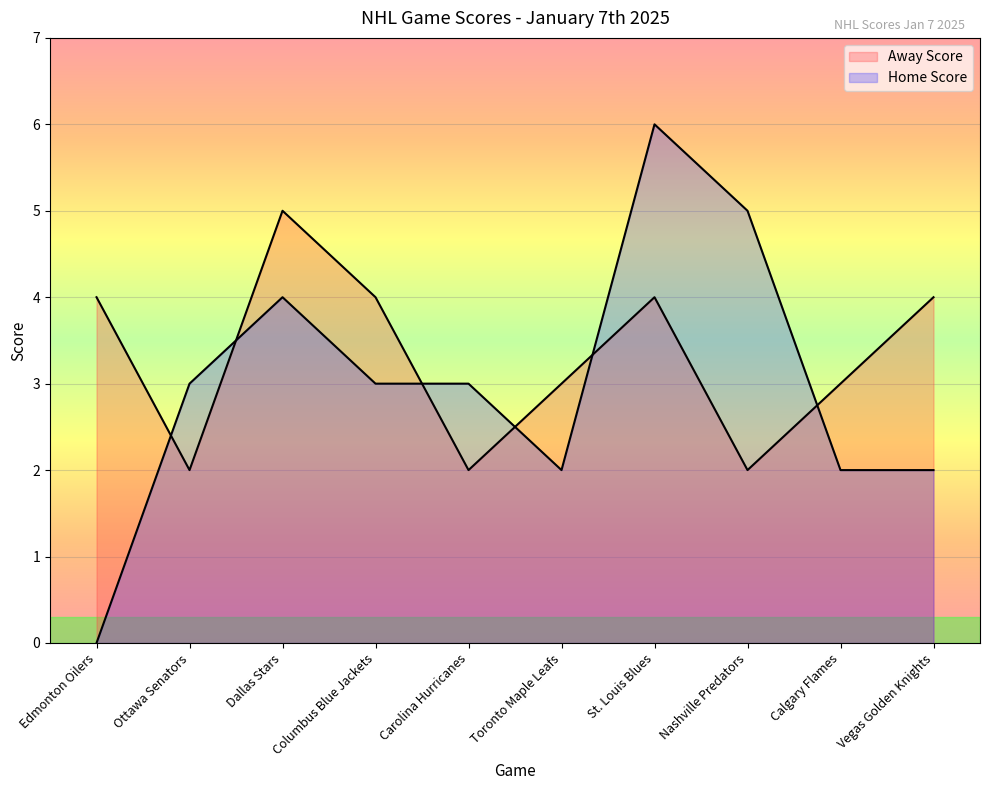

How many values in the Home Score series exceed 3?

3